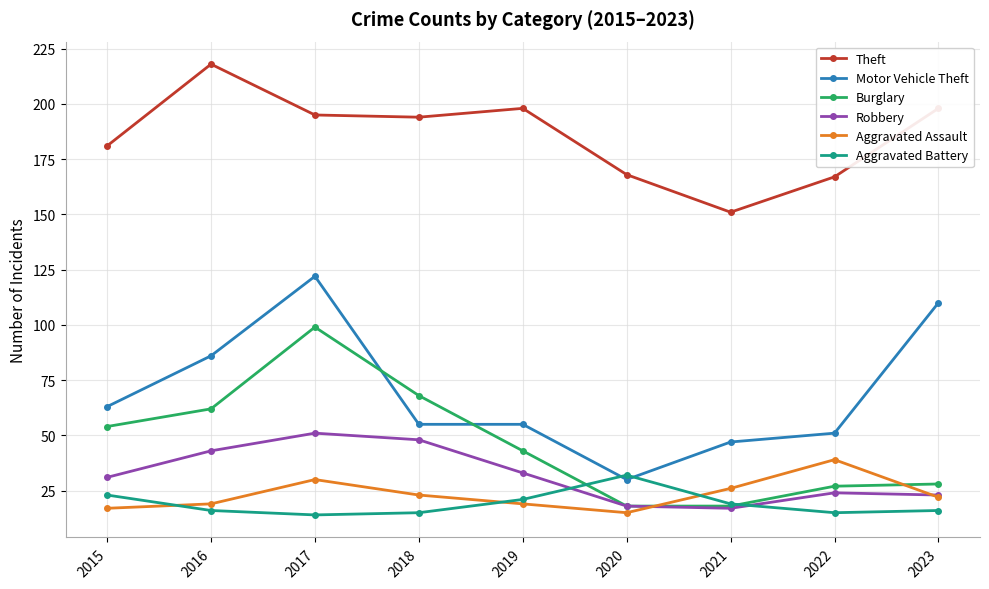

Rank the series at 2015 from highest to lowest value.

Theft, Motor Vehicle Theft, Burglary, Robbery, Aggravated Battery, Aggravated Assault